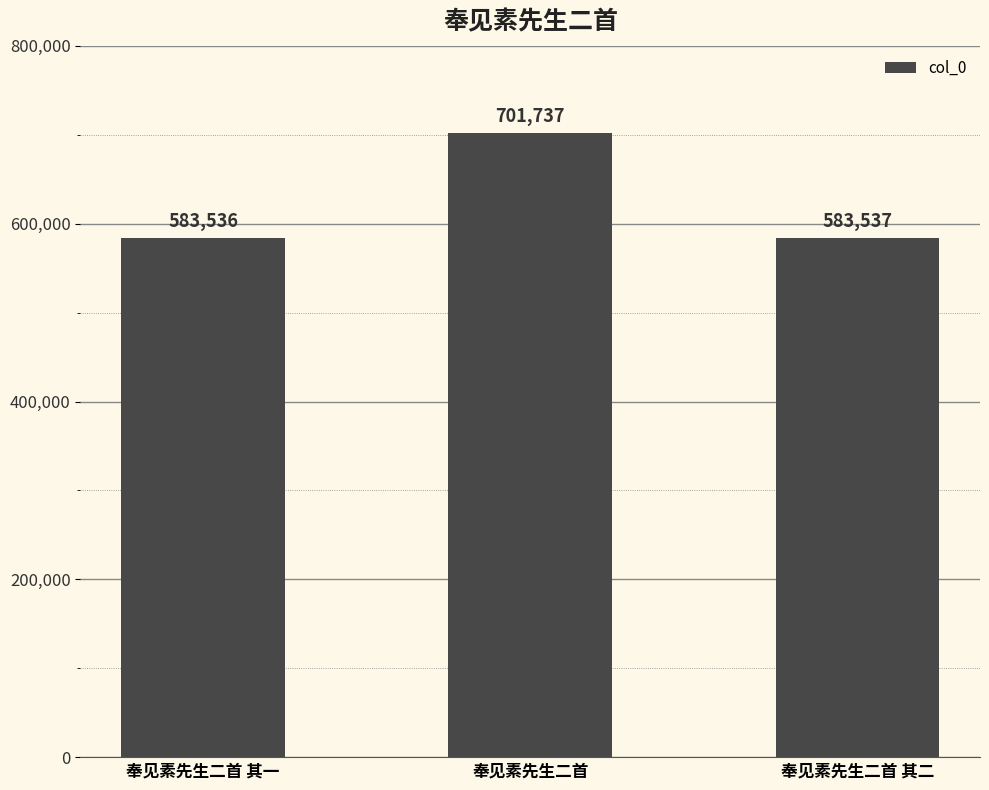

Rank the categories by value from highest to lowest.

奉见素先生二首, 奉见素先生二首 其二, 奉见素先生二首 其一